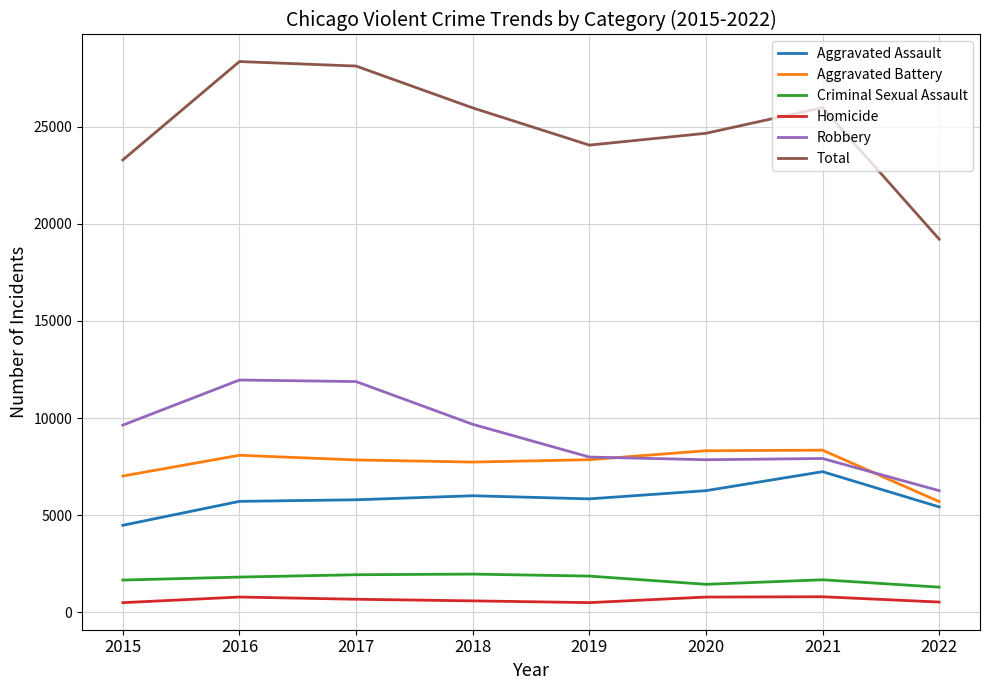

Which category has the lowest value in the Aggravated Assault series?

2015